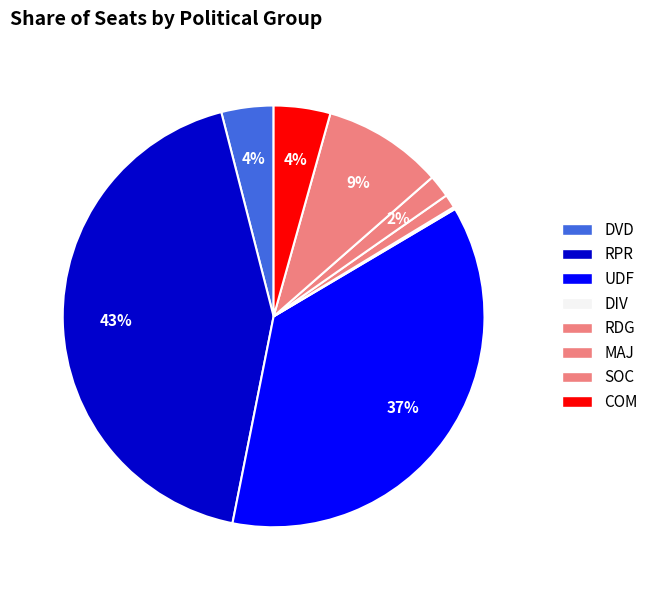

Does SOC account for over 50% of the chart?

No